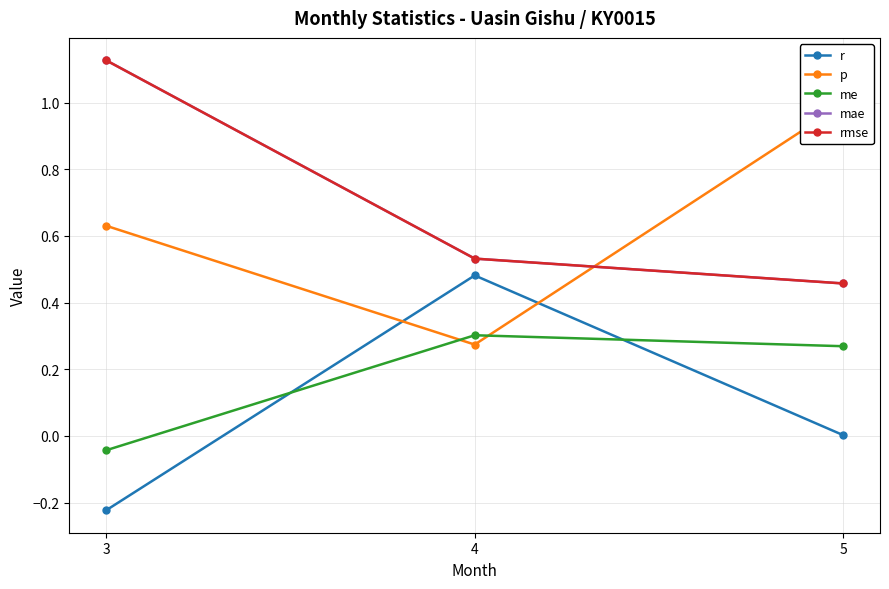

Is this an area chart (filled region under the line)?

No